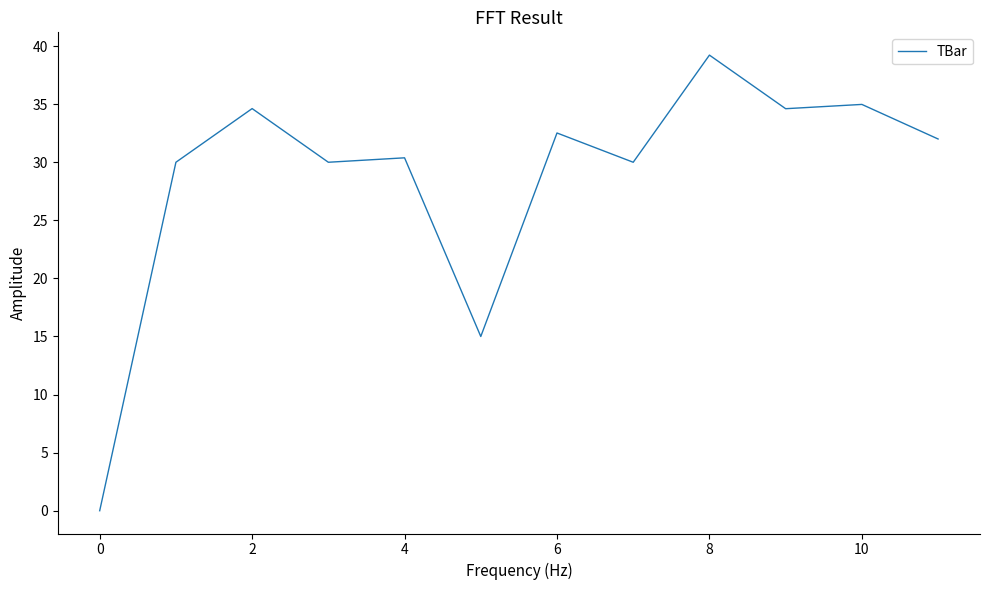

What is the difference between the maximum and minimum values?

39.2